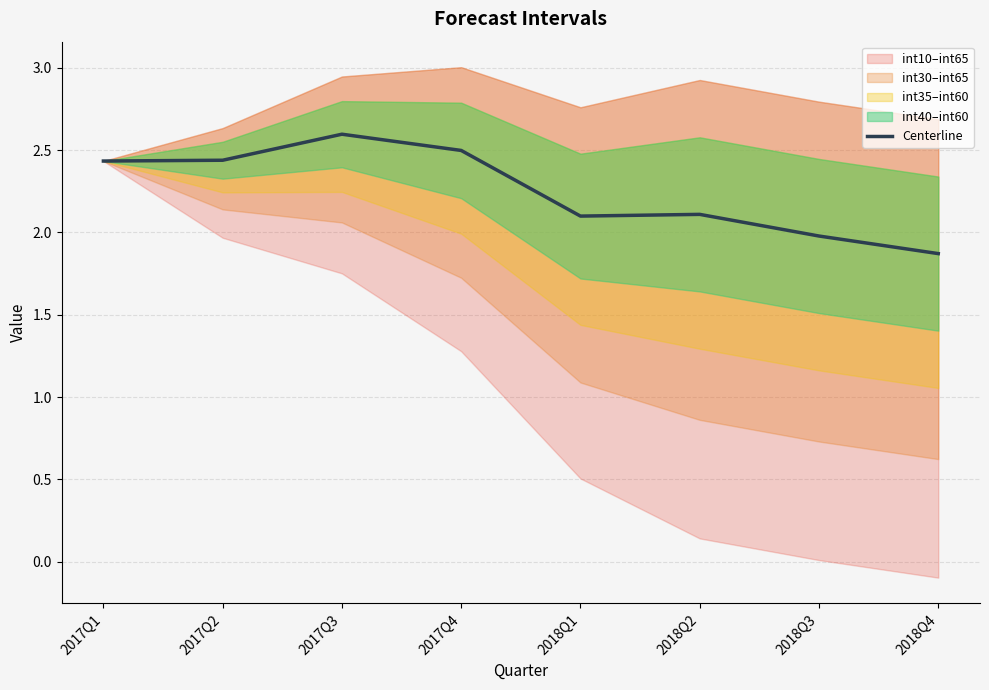

Which label corresponds to the largest value in the chart?

2017Q3